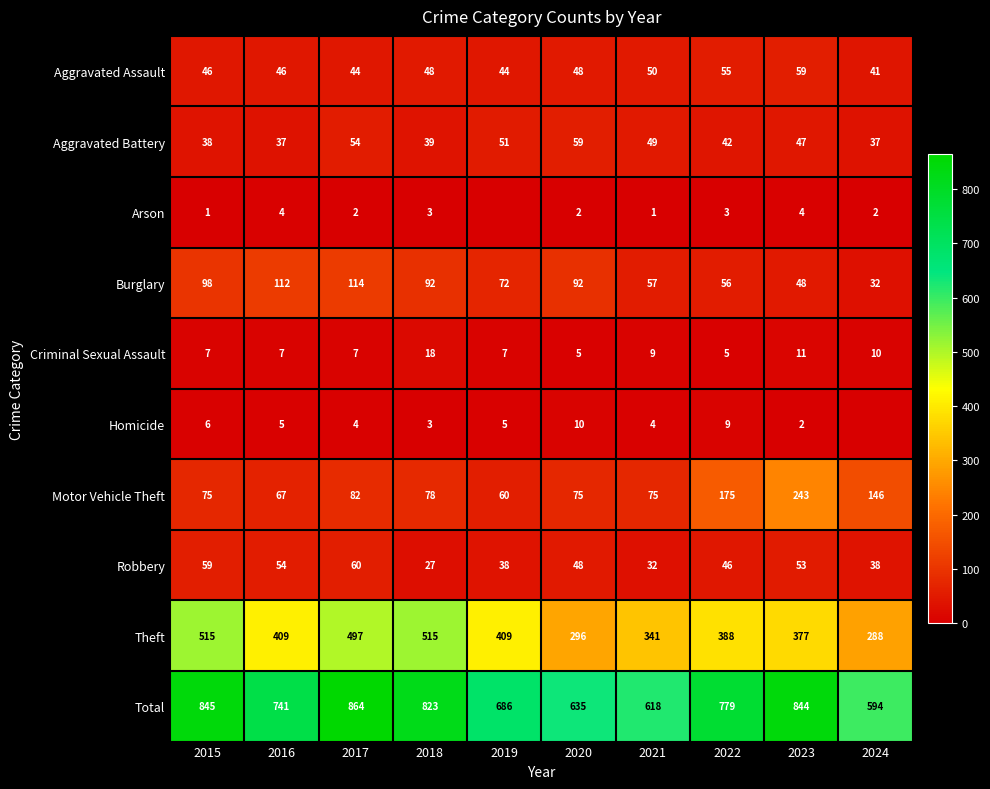

How many data points does each series have?

10